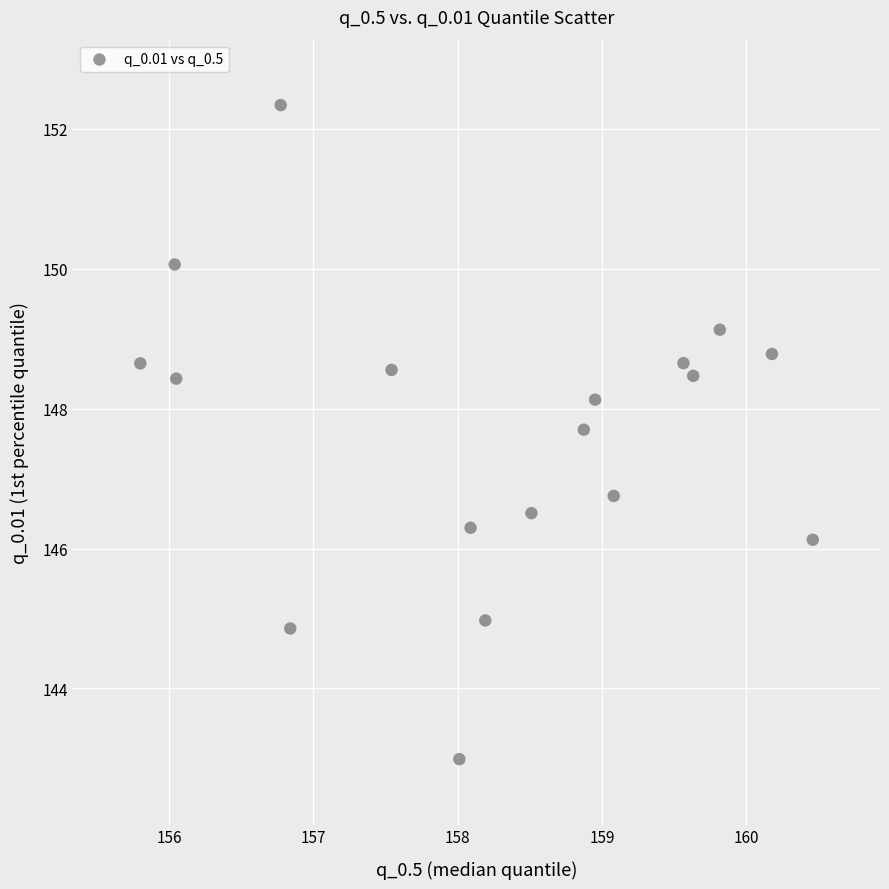

What is the range of Y values (max minus min)?

9.4